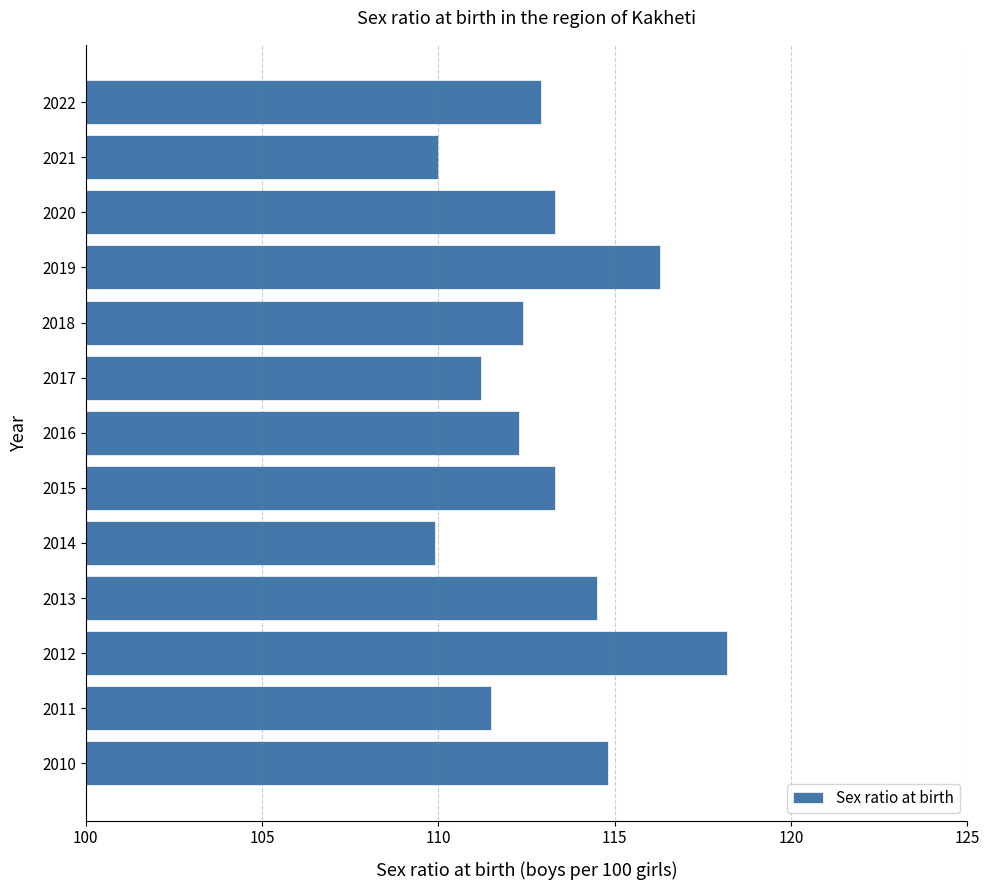

What is the average value?

113.1